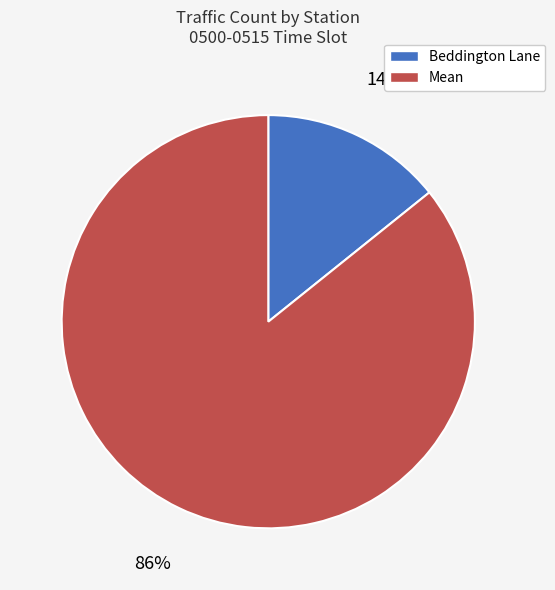

True or false: Beddington Lane accounts for 14% of the total.

True